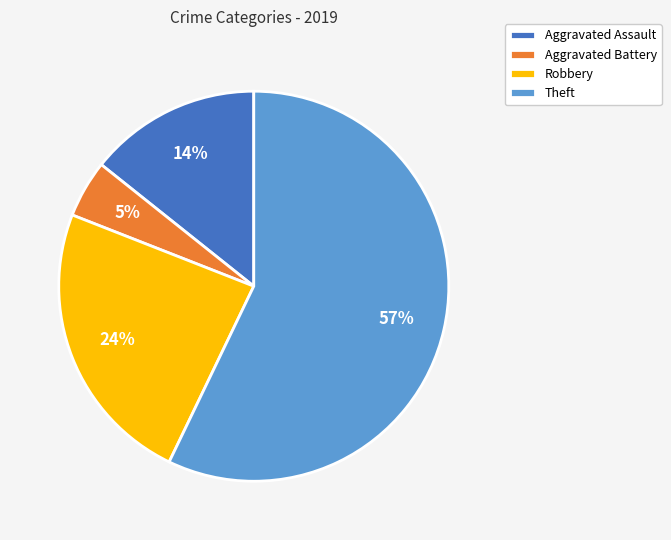

How many slices are in this pie chart?

4